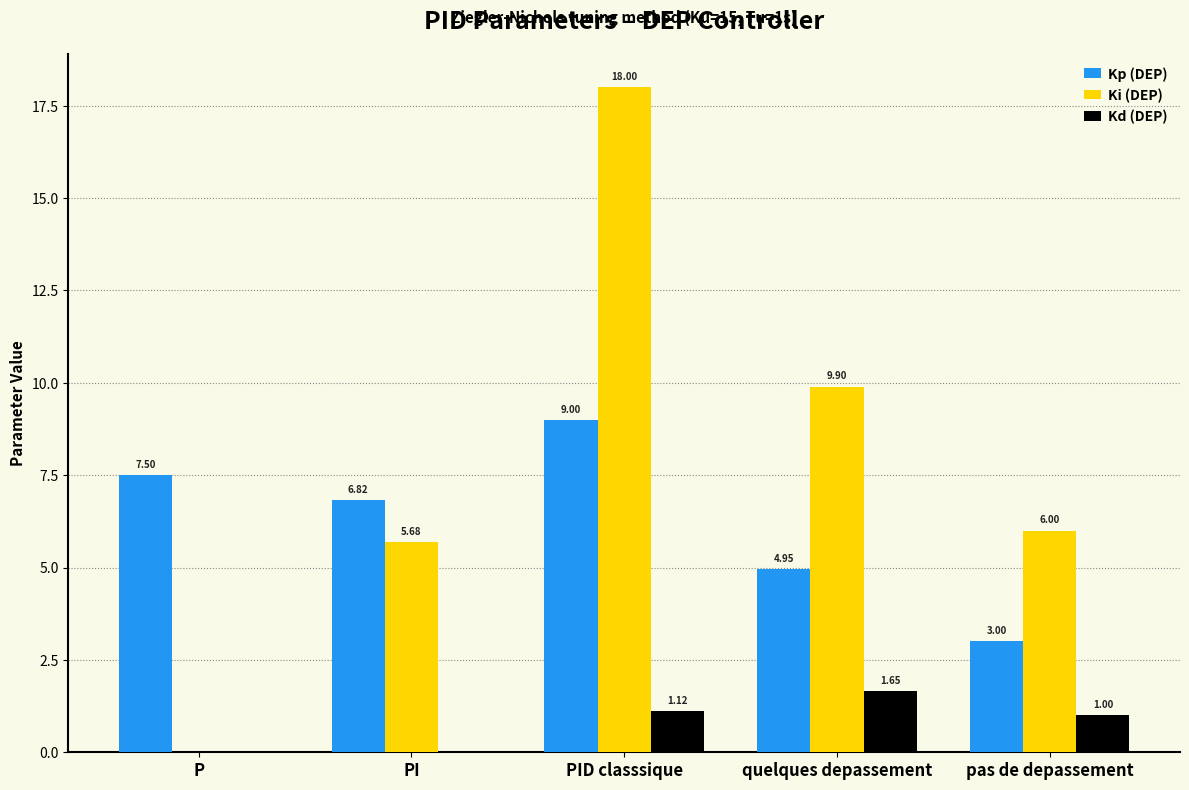

Which label corresponds to the largest value in the chart?

PID classsique